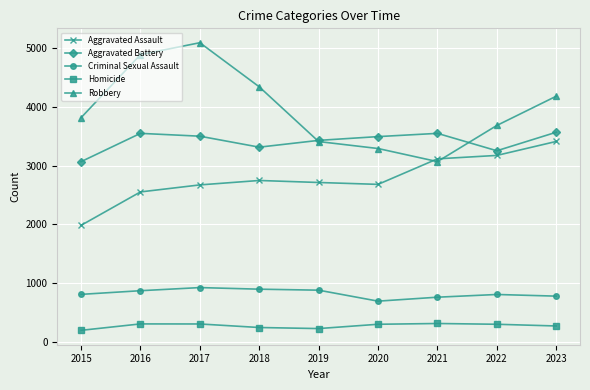

How many data points in Aggravated Assault are less than 2712?

4